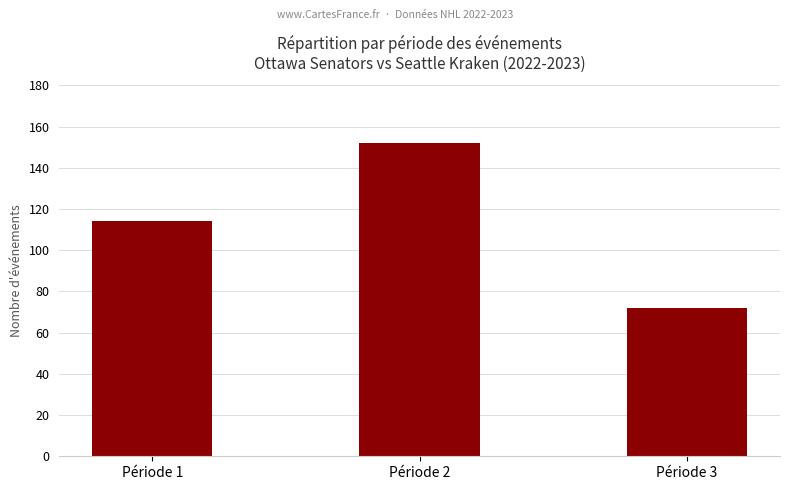

Reading left to right, list all the values displayed in this chart.

Période 1=114	Période 2=152	Période 3=72